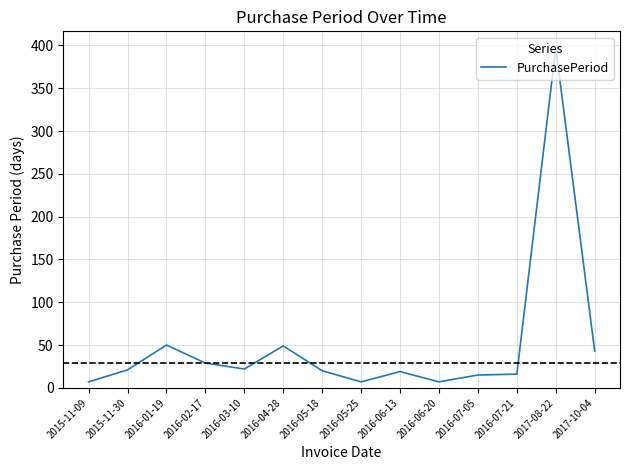

The chart shows a value of 21 at 2015-11-30. True or false?

True